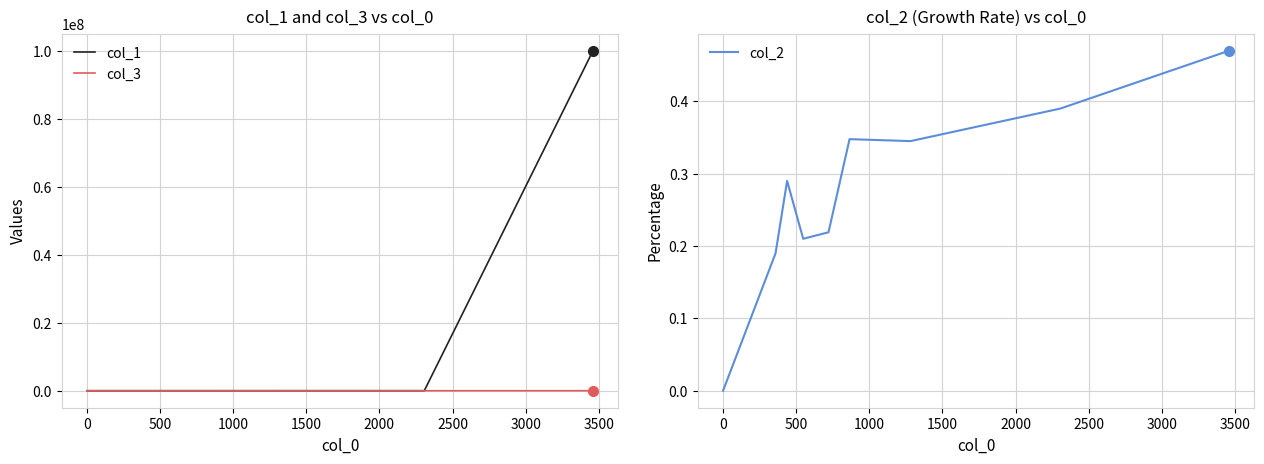

Is the value of col_3 at 3500 greater than the value of col_1 at 3000?

No